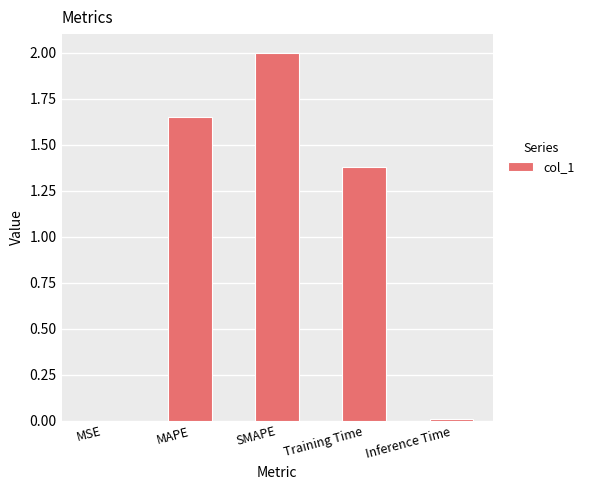

What is the sum of all values?

5.0